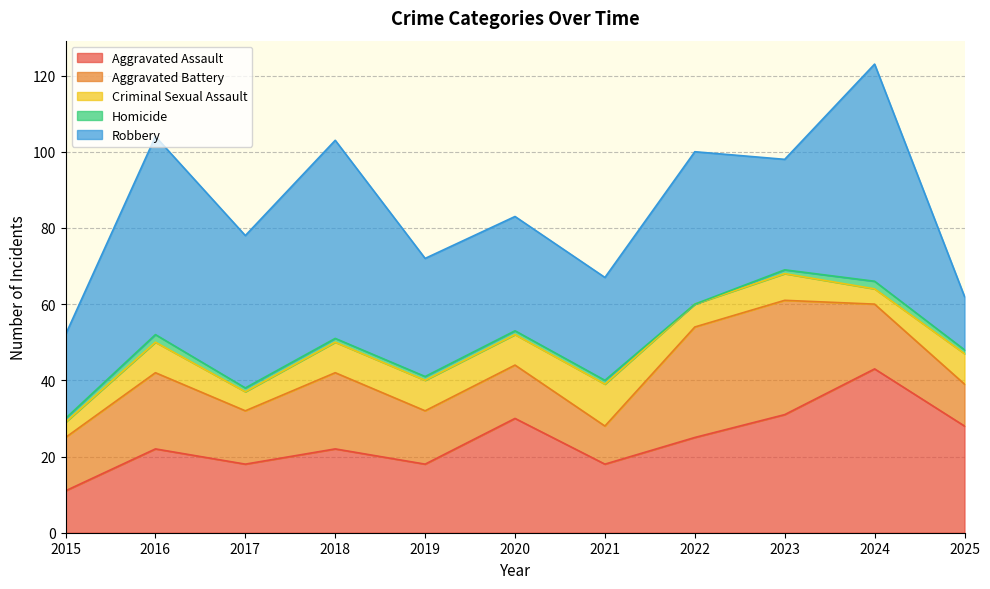

What is the difference between the maximum and minimum values in the Robbery series?

43